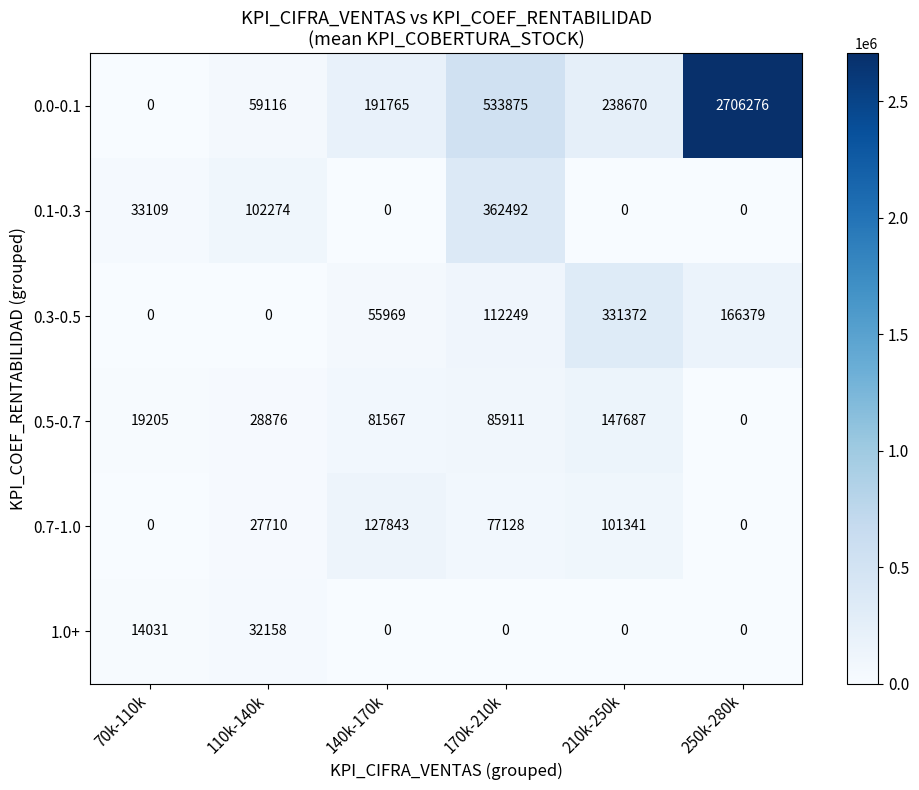

Which series has the largest range (max minus min)?

0.0-0.1